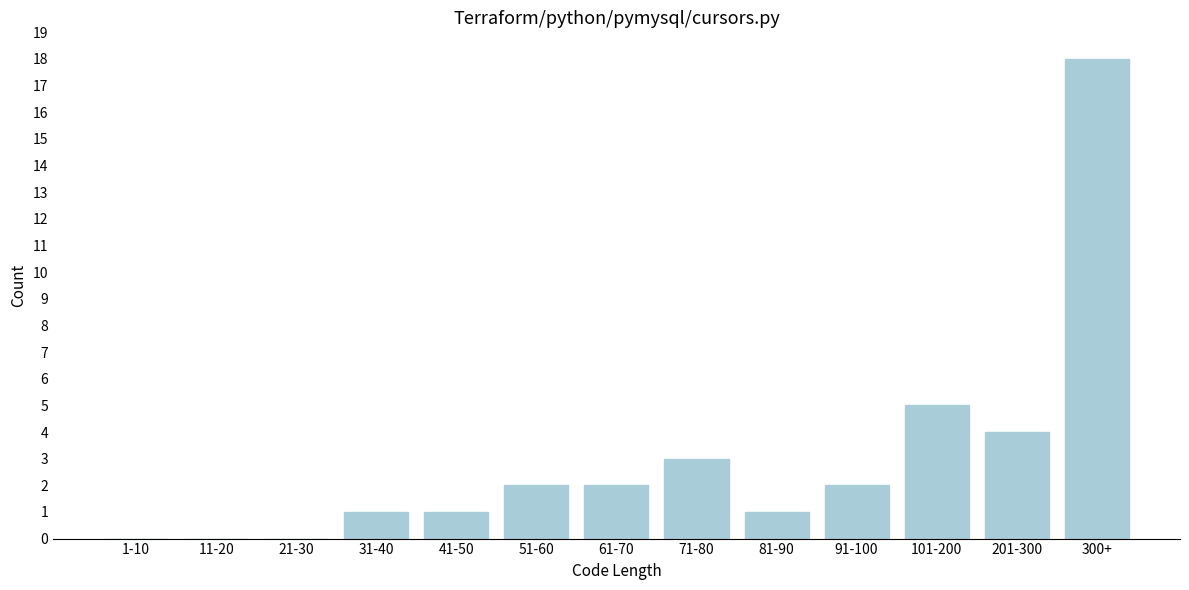

Reading left to right, what are all the values shown in this chart?

1-10=0	11-20=0	21-30=0	31-40=1	41-50=1	51-60=2	61-70=2	71-80=3	81-90=1	91-100=2	101-200=5	201-300=4	300+=18